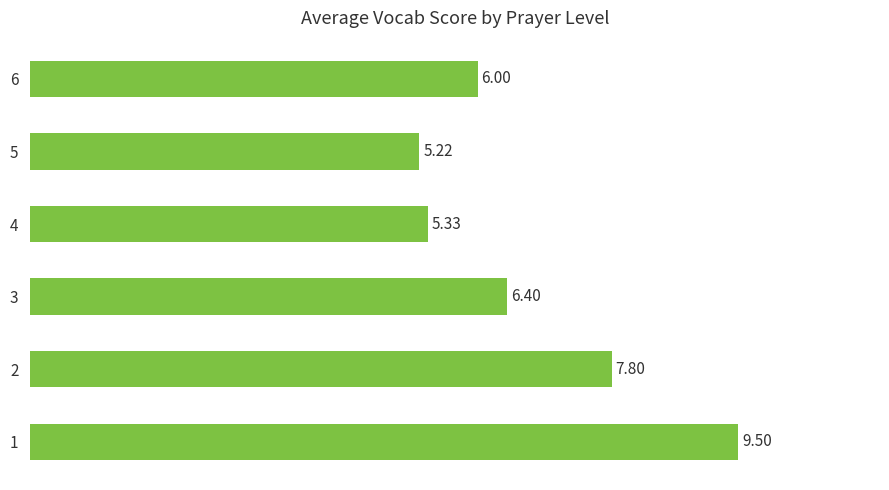

Count the number of data series in this chart.

1